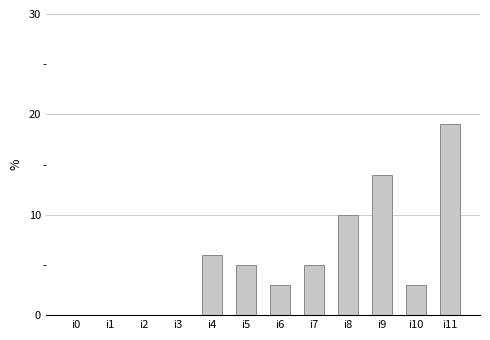

At which label is the value closest to 9?

i8